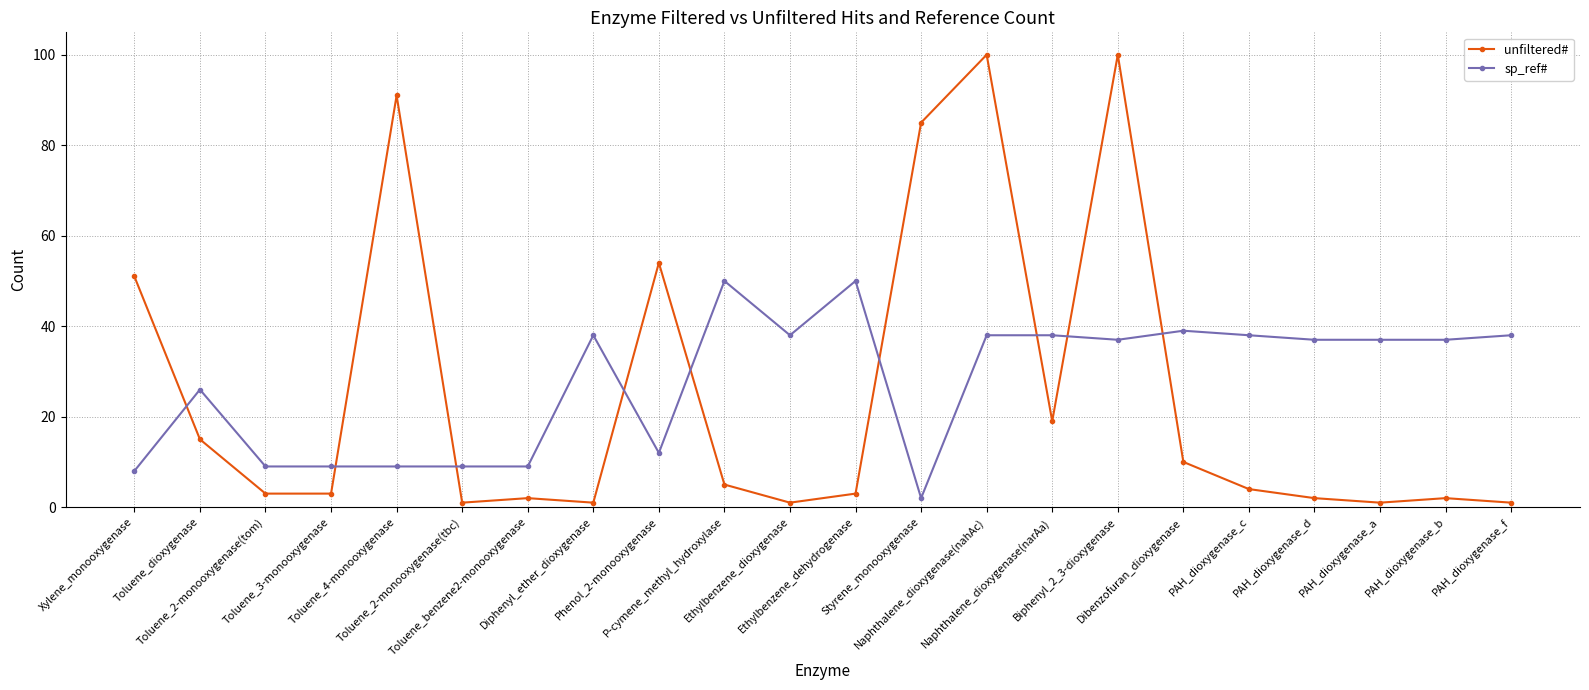

Does the chart have visible grid lines?

Yes